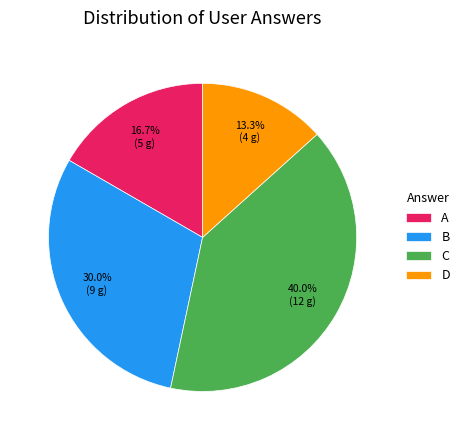

Count the number of slices in the pie.

4